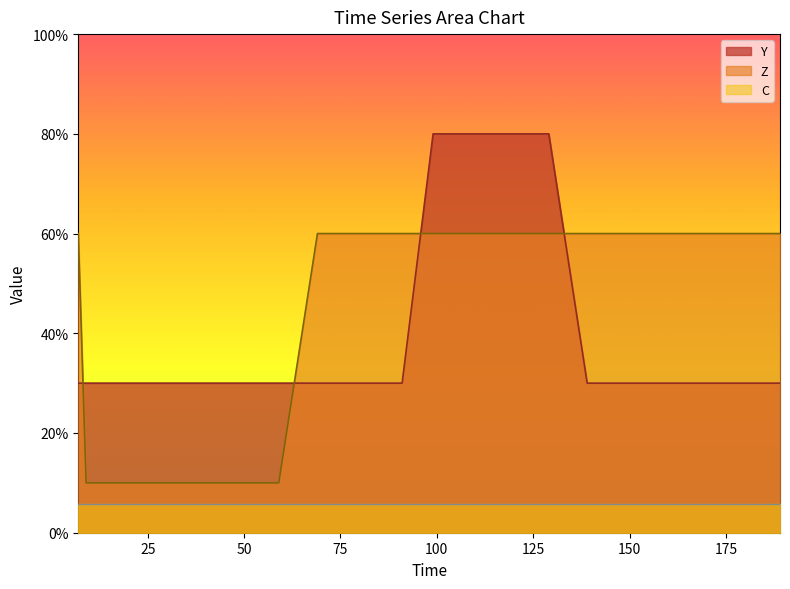

What is the difference between the maximum and minimum values in the Z series?

50.0